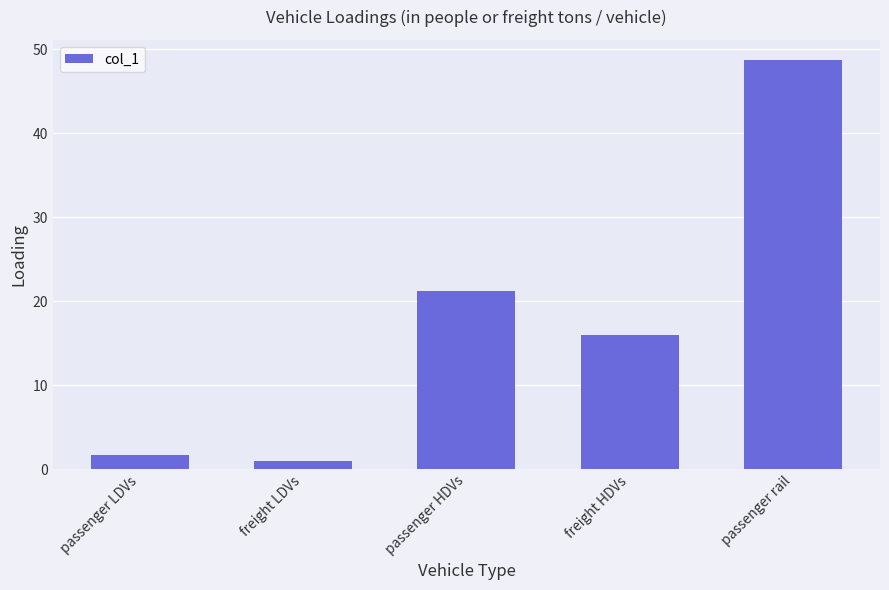

How many series are shown in this chart?

1